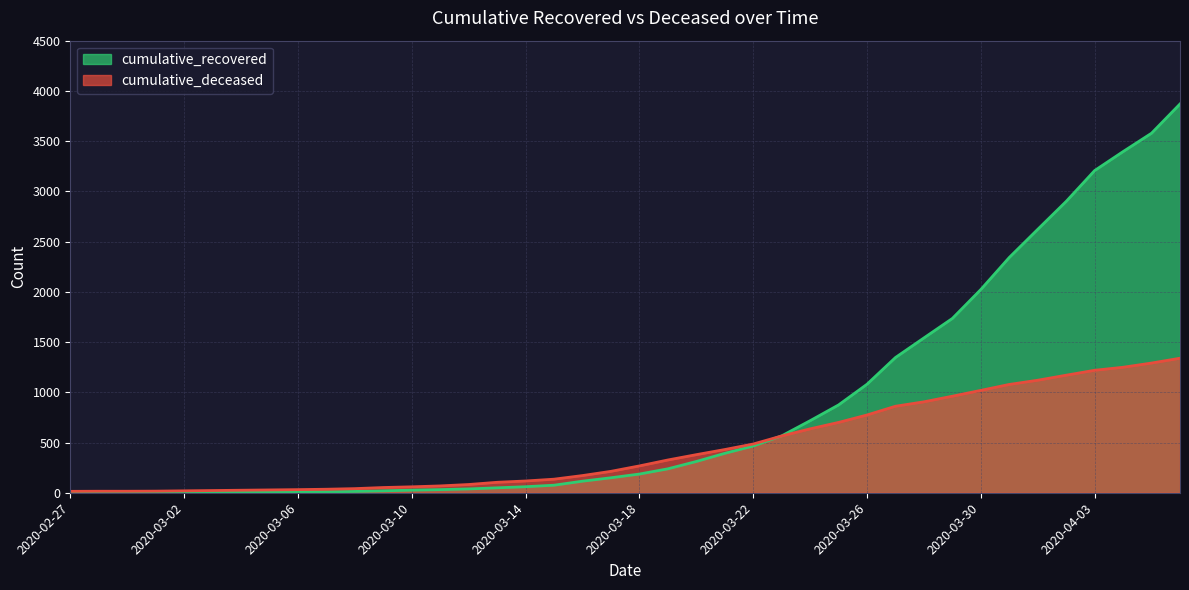

True or false: cumulative_deceased has a value of 174 at 2020-03-13.

False